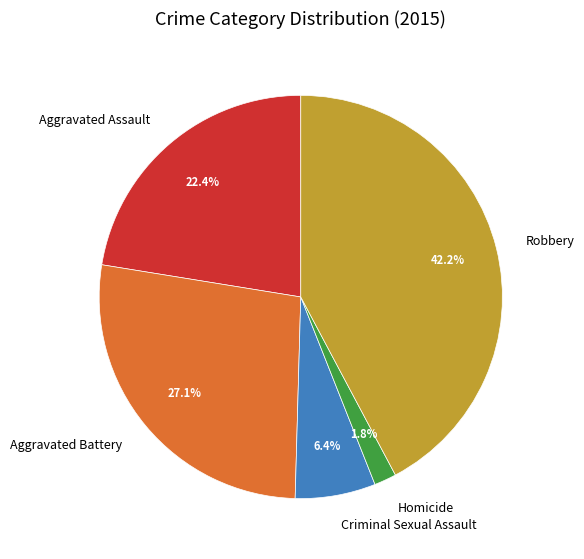

Does any single category account for the majority?

No